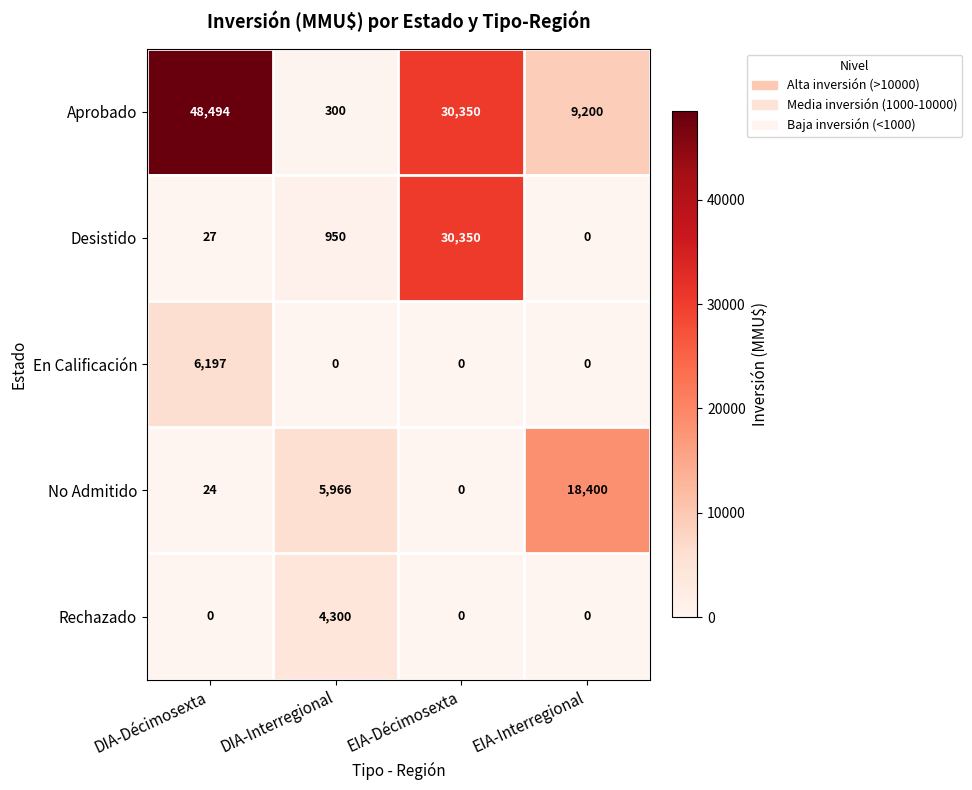

What is the greatest value displayed?

48494